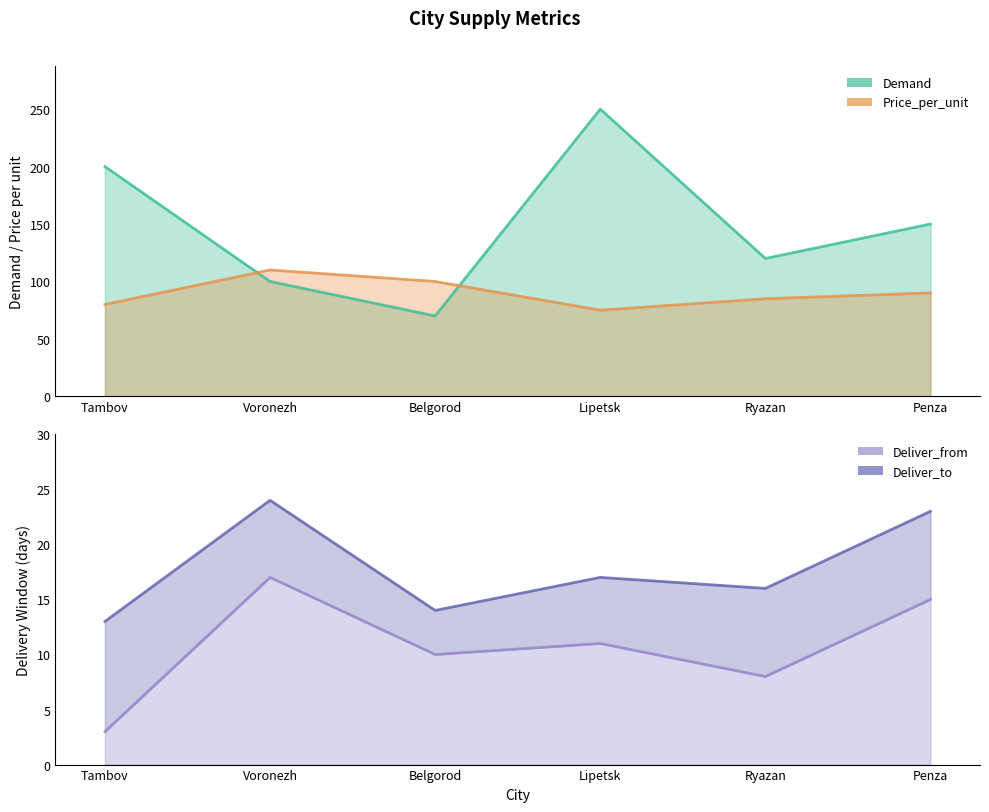

Count the number of data series in this chart.

4